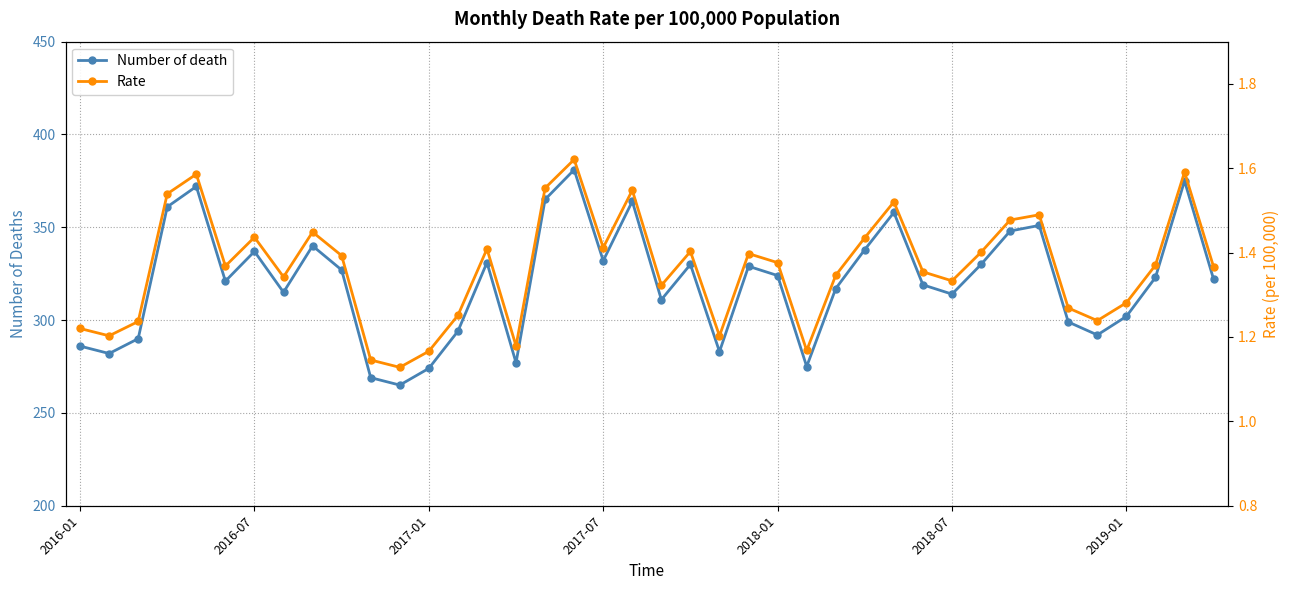

True or false: Number of death and Rate cross at least once.

False